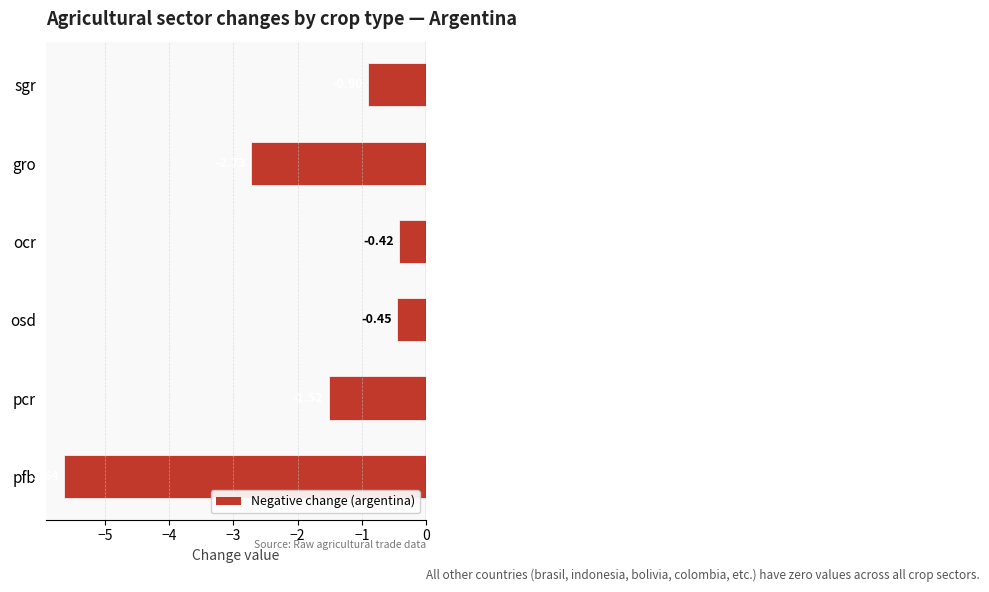

List the labels in order of value, largest first.

ocr, osd, sgr, pcr, gro, pfb